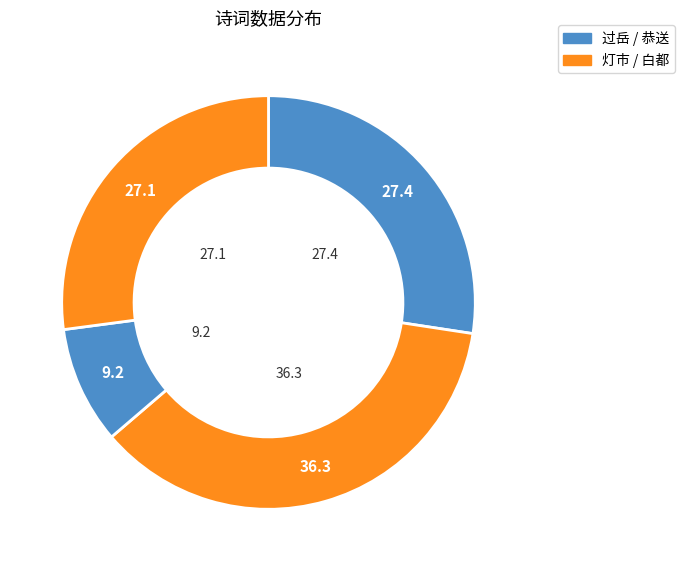

How many slices are in this pie chart?

4